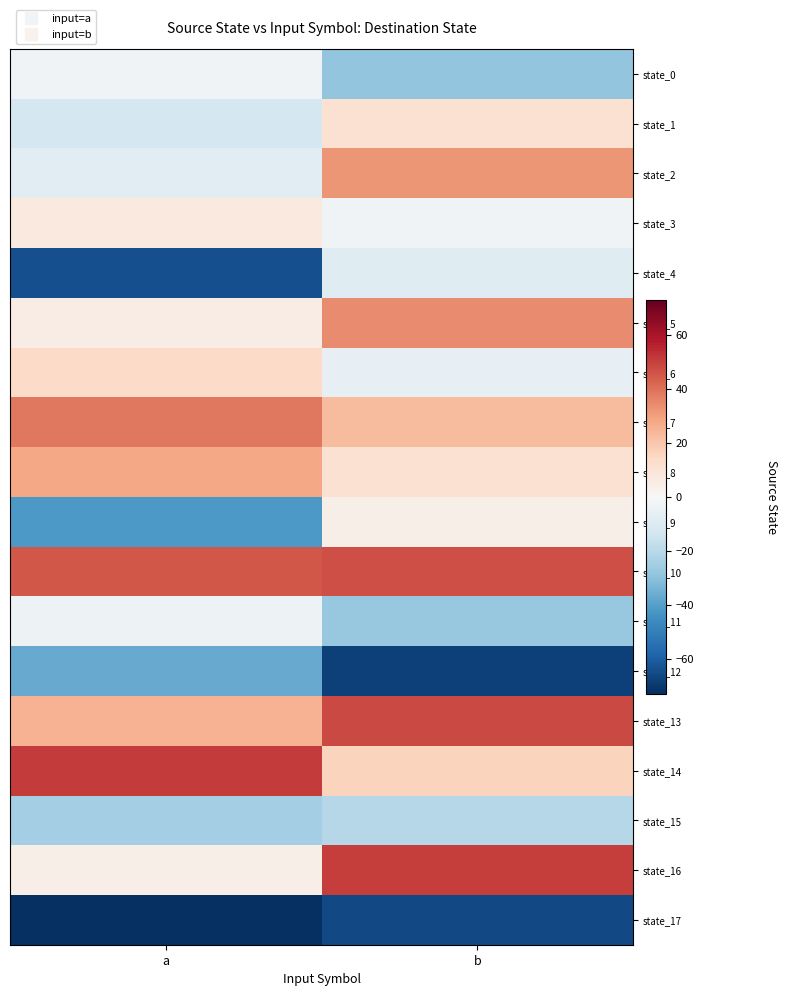

Reading left to right, extract all data points from this chart.

state_0: a=-2.8	b=-28.8
state_1: a=-12.8	b=11.2
state_2: a=-7.8	b=32.2
state_3: a=7.2	b=-2.8
state_4: a=-63.8	b=-8.8
state_5: a=5.2	b=34.2
state_6: a=14.2	b=-5.8
state_7: a=38.2	b=23.2
state_8: a=28.2	b=11.2
state_9: a=-41.8	b=4.2
state_10: a=45.2	b=47.2
state_11: a=-3.8	b=-27.8
state_12: a=-36.8	b=-67.8
state_13: a=25.2	b=48.2
state_14: a=51.2	b=16.2
state_15: a=-24.8	b=-20.8
state_16: a=4.2	b=50.2
state_17: a=-72.8	b=-65.8